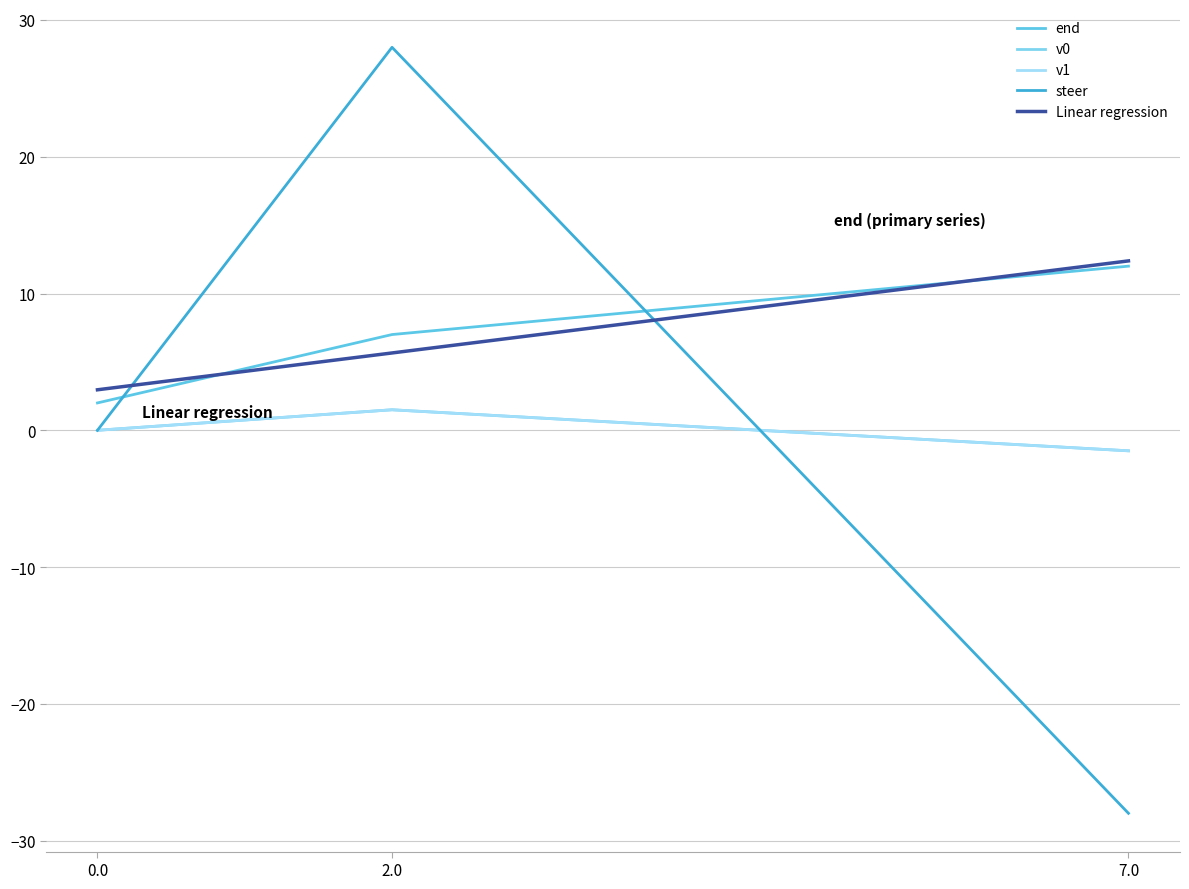

How many lines are shown in the chart?

5